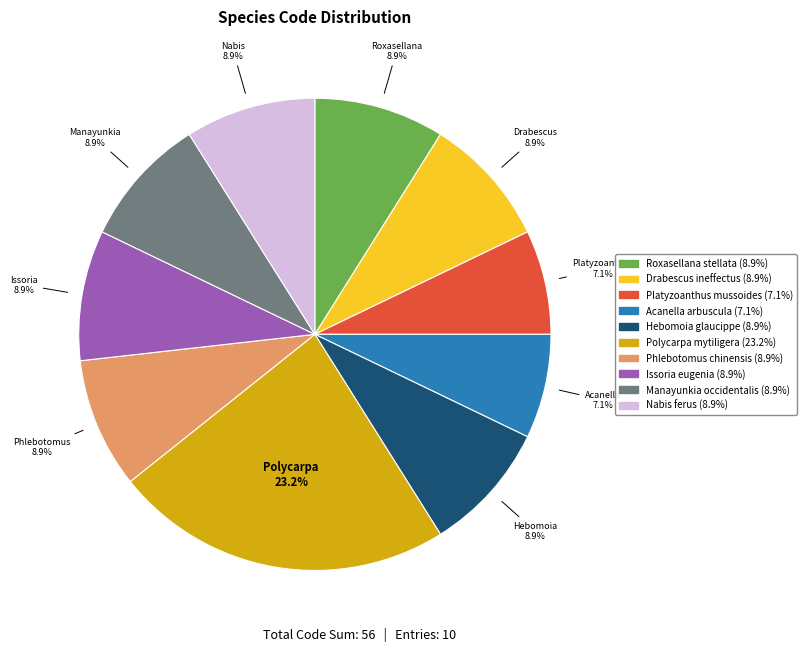

To the nearest percent, what is the difference between the Hebomoia glaucippe and Polycarpa mytiligera slice percentages?

14%